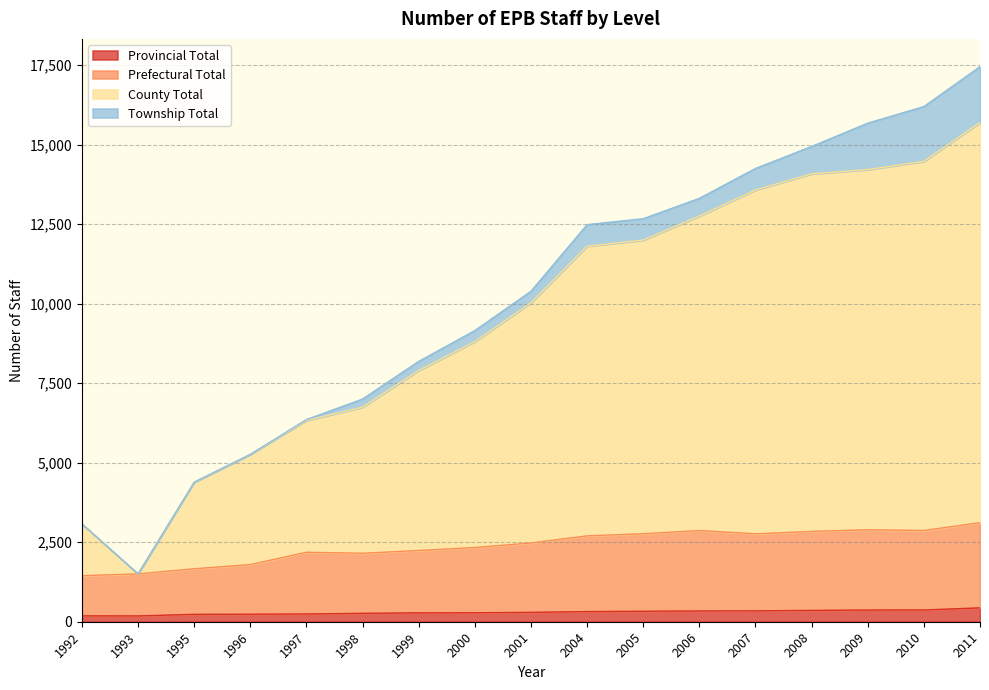

At which label does Prefectural Total reach its minimum?

1992